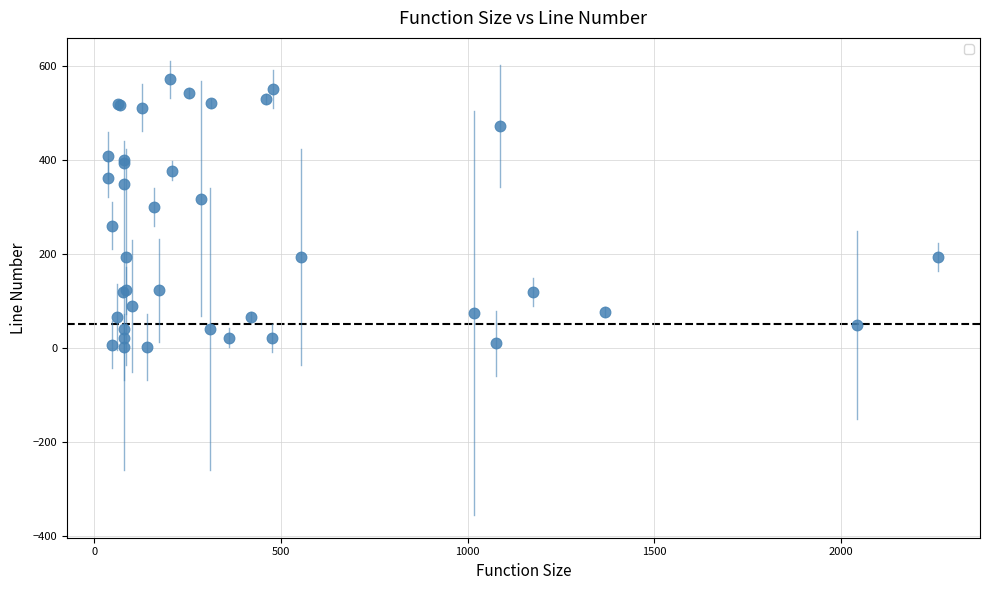

What Y value in the scatter plot is closest to 286?

299